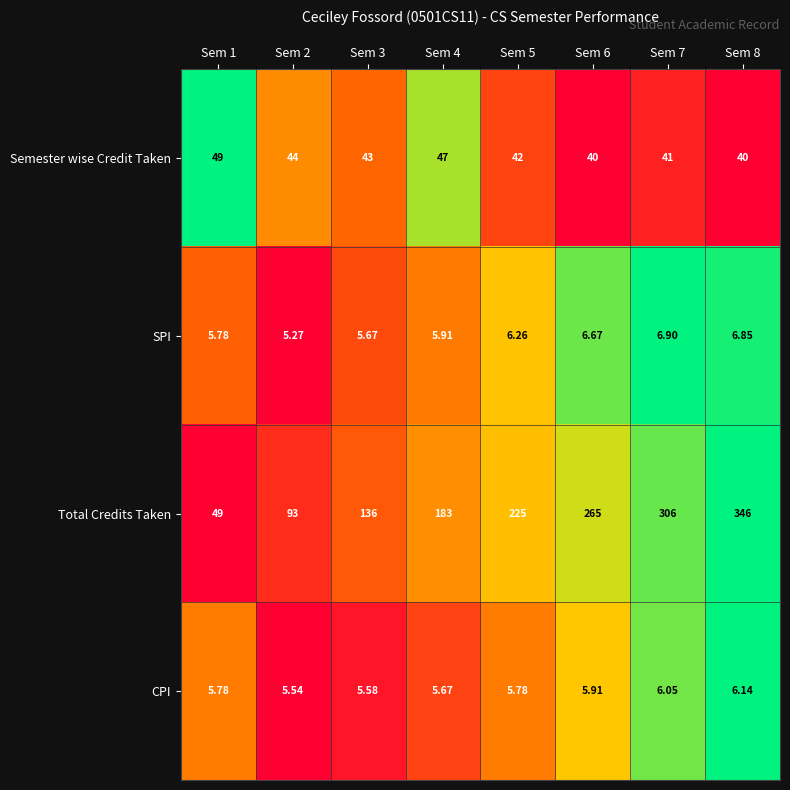

Between Sem 1 and Sem 8, which series saw the biggest shift?

Total Credits Taken